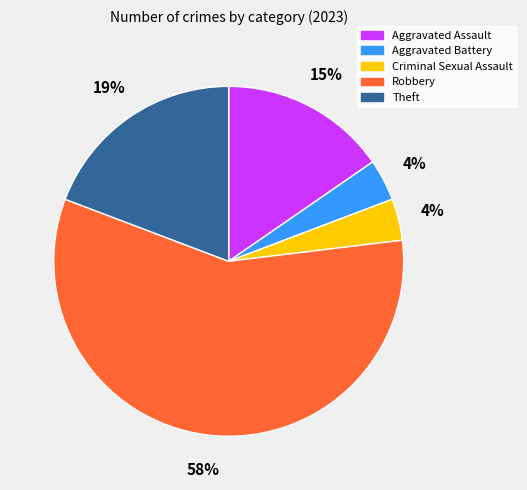

Approximately how many times larger is the value at Aggravated Battery compared to Criminal Sexual Assault?

1.0